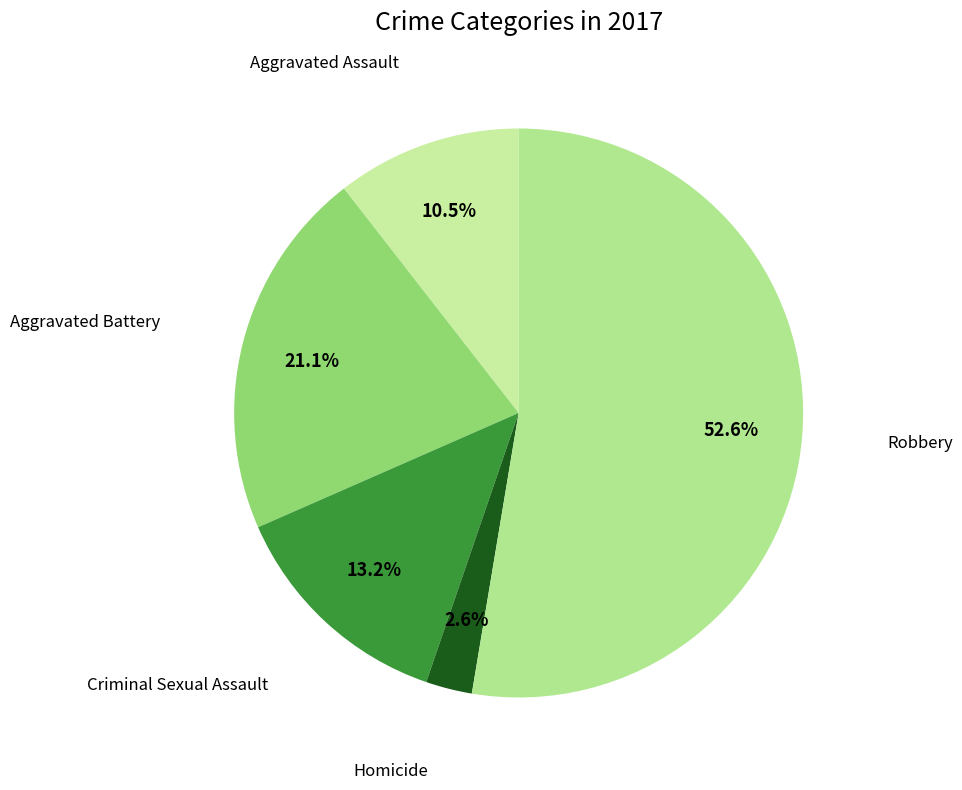

How many slices are in this pie chart?

5